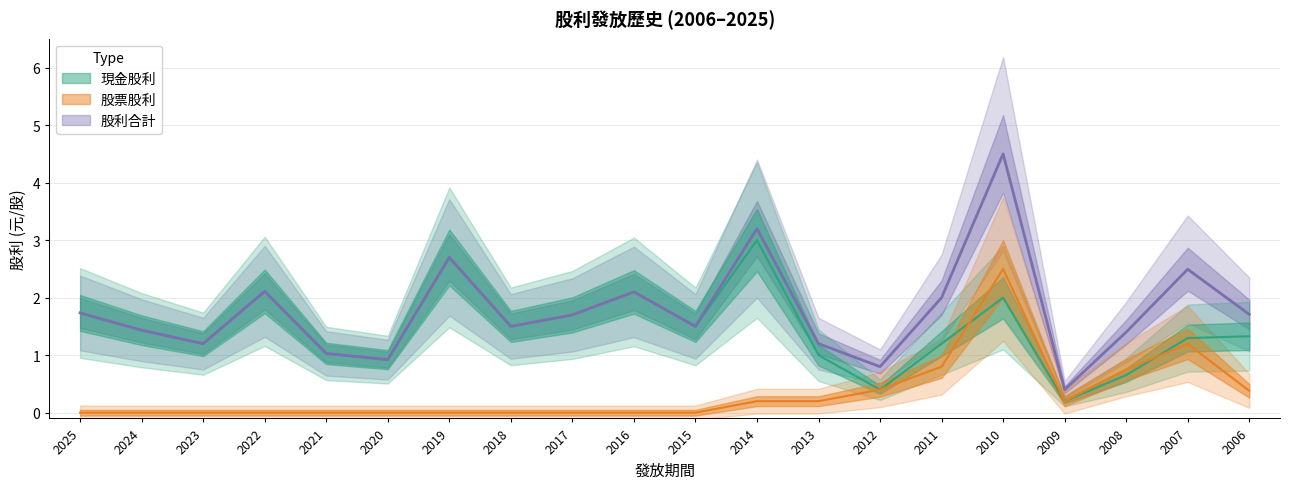

Rank the series by their average value, from lowest to highest.

股票股利, 現金股利, 股利合計